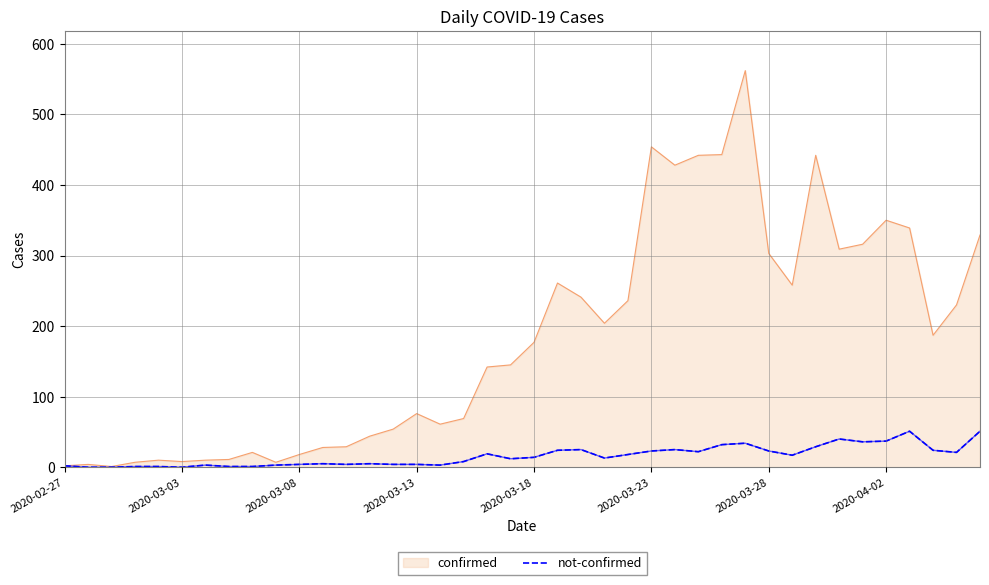

List the series in order of their peak value, lowest first.

not-confirmed, confirmed